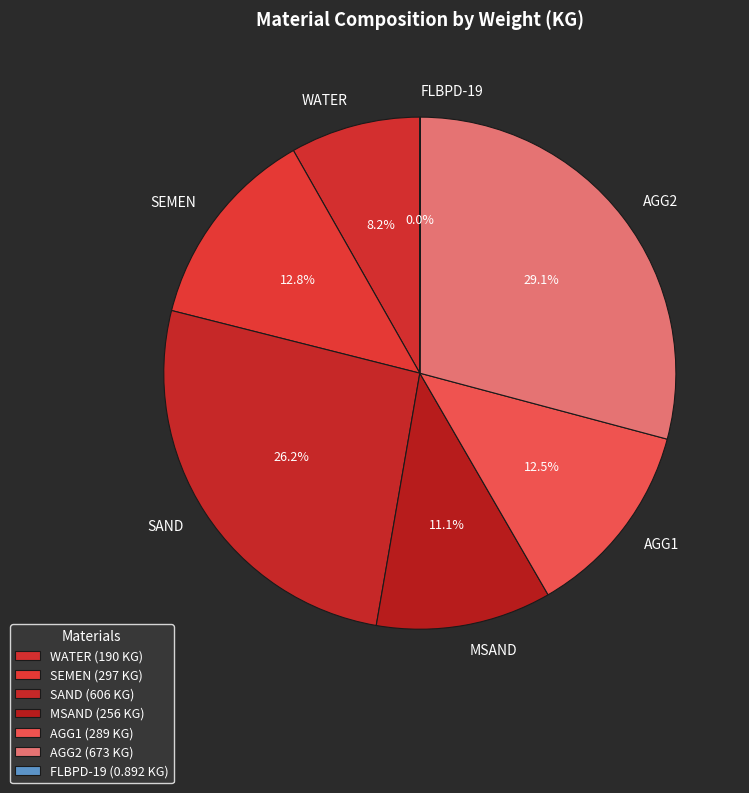

Is SAND the majority of the pie?

No